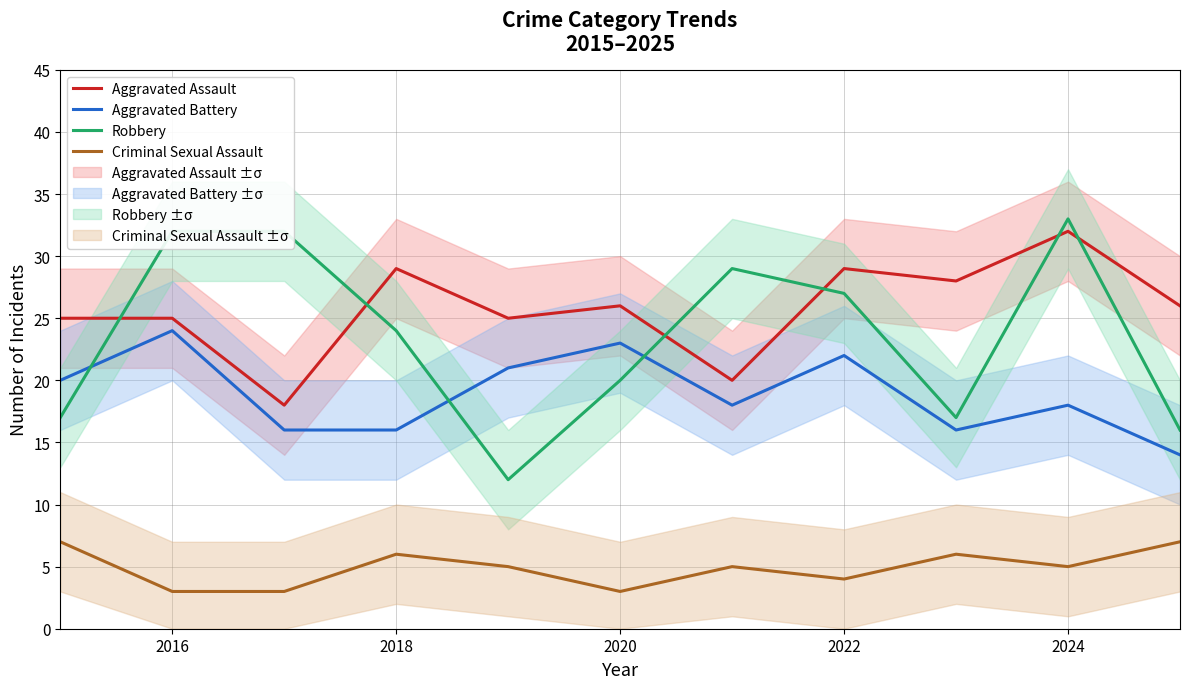

True or false: Aggravated Assault and Criminal Sexual Assault cross at least once.

False